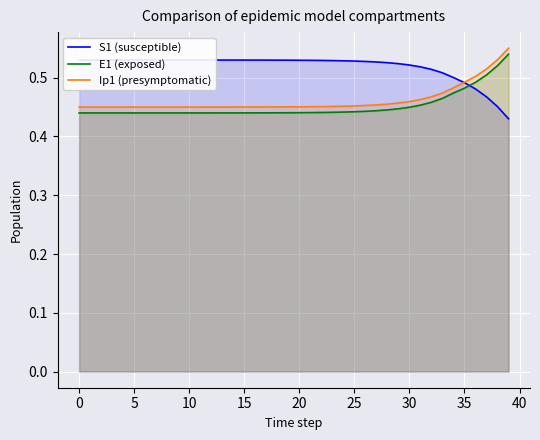

True or false: E1 (exposed) and Ip1 (presymptomatic) cross at least once.

False